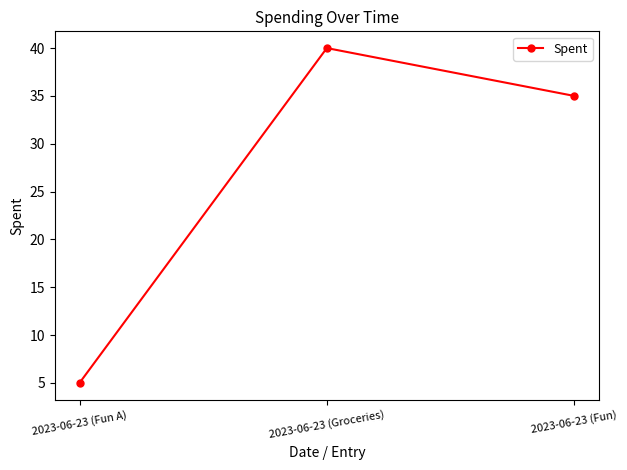

Between 2023-06-23 (Groceries) and 2023-06-23 (Fun), which is larger?

2023-06-23 (Groceries)